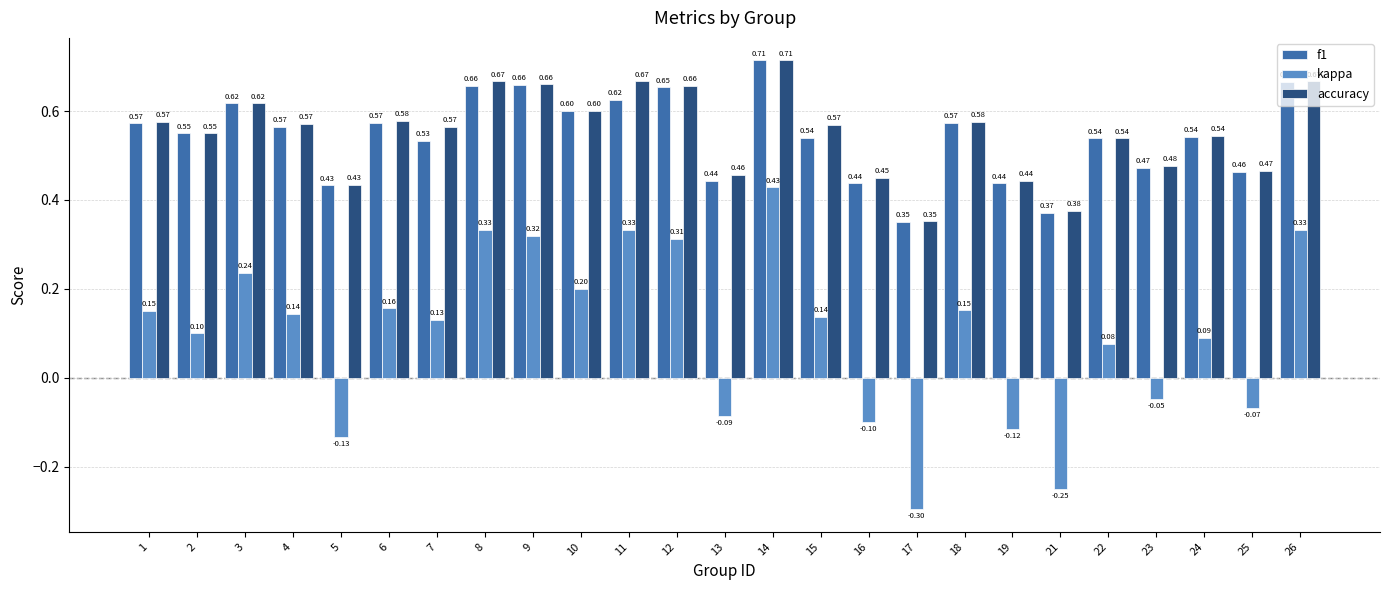

How many values in kappa are below zero?

8